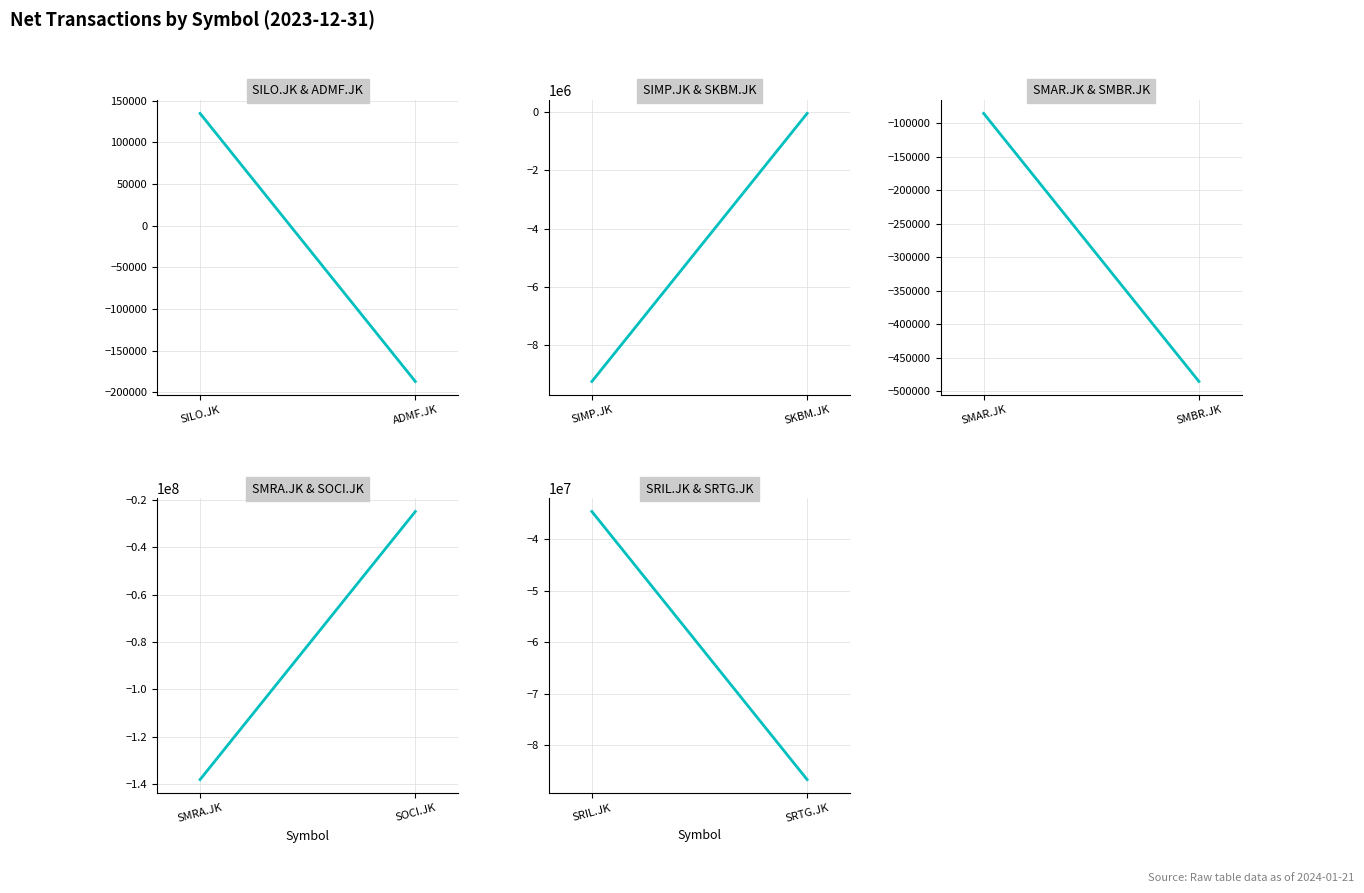

Which has a higher value, SRIL.JK or SRTG.JK?

SRIL.JK